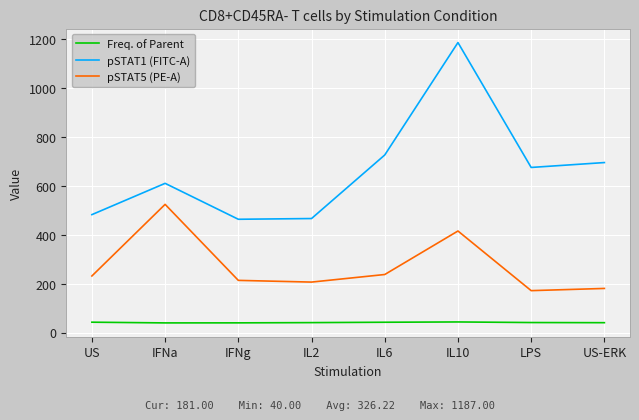

True or false: pSTAT1 (FITC-A) and pSTAT5 (PE-A) intersect in this chart.

False